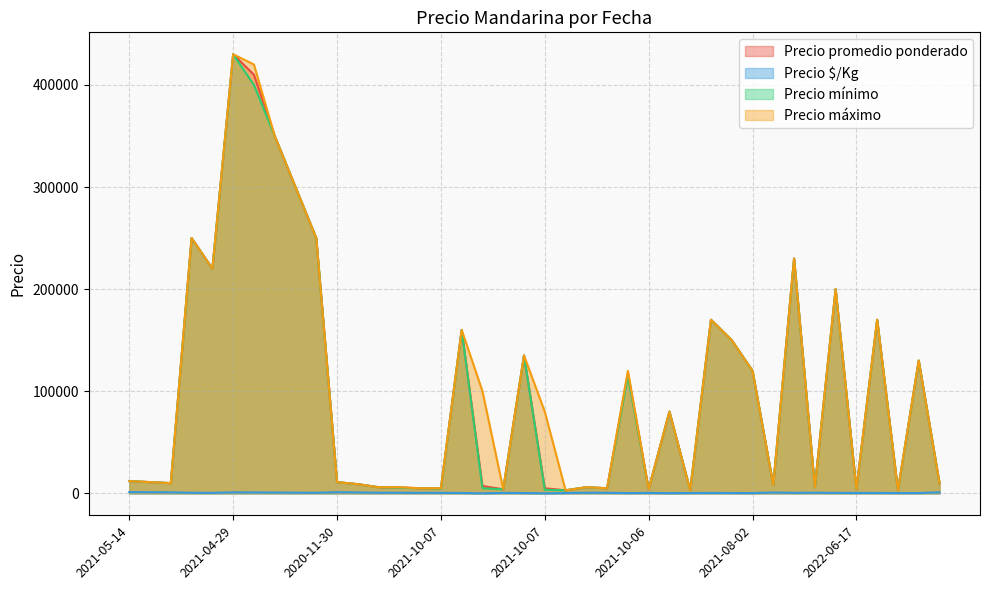

How many lines are shown in the chart?

4